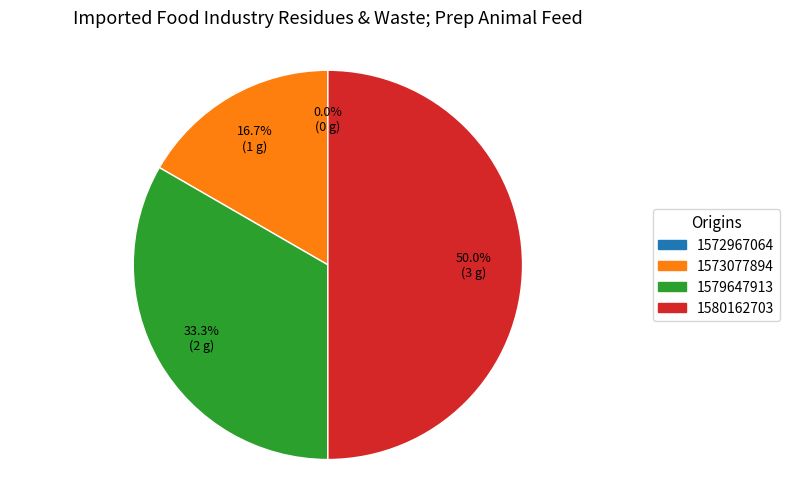

Rank the categories by value from highest to lowest.

1580162703, 1579647913, 1573077894, 1572967064